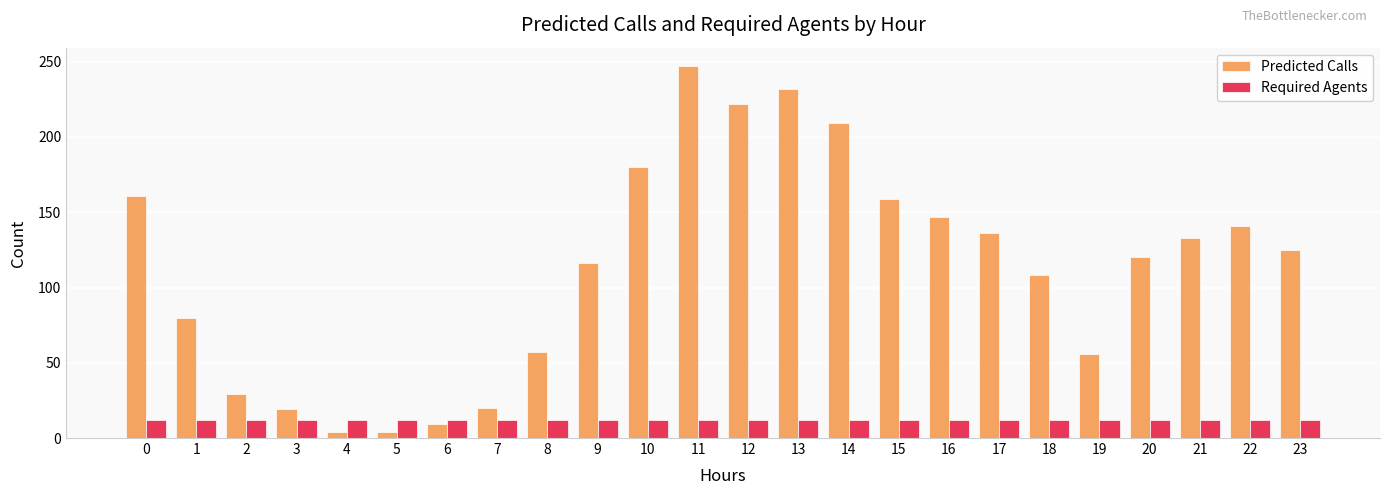

At which category does the chart reach its peak across all series?

11